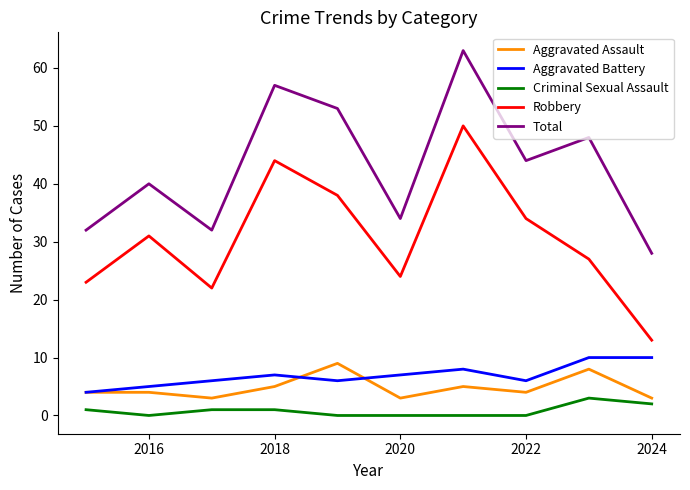

Which series has the largest range (max minus min)?

Robbery